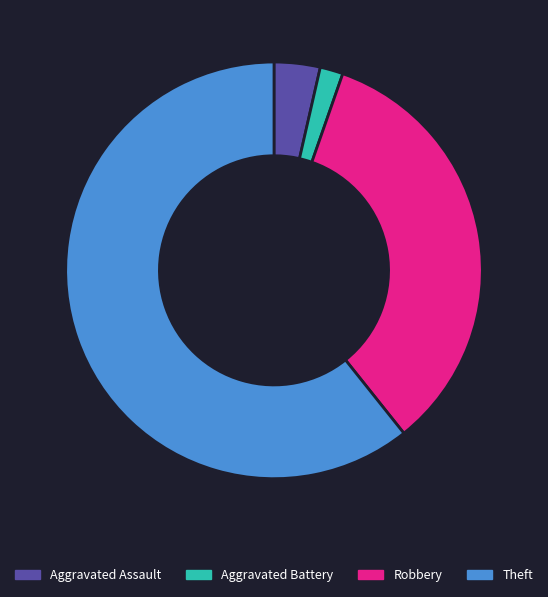

Do Aggravated Battery and Theft together represent more than half of the pie?

Yes